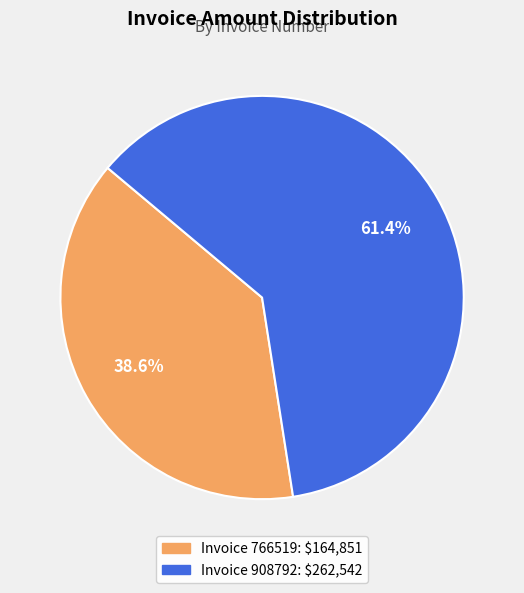

Is there any slice that represents more than half of the pie?

Yes